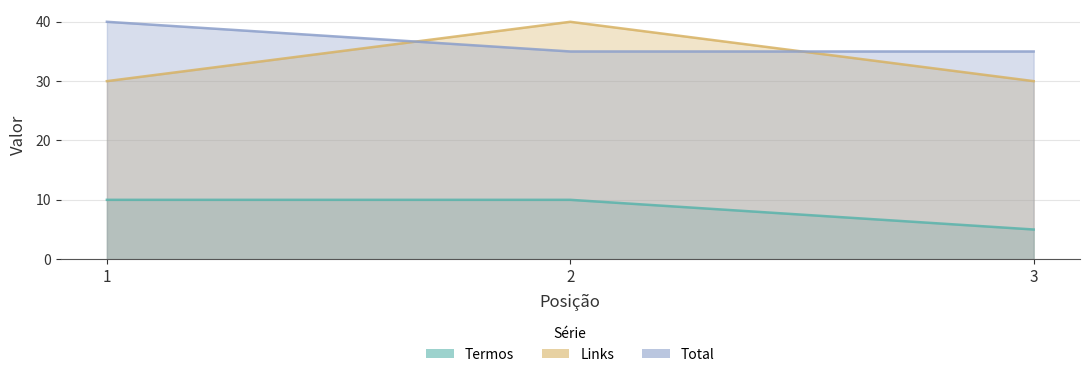

What is the value of the Termos point at the 2nd from the left?

10